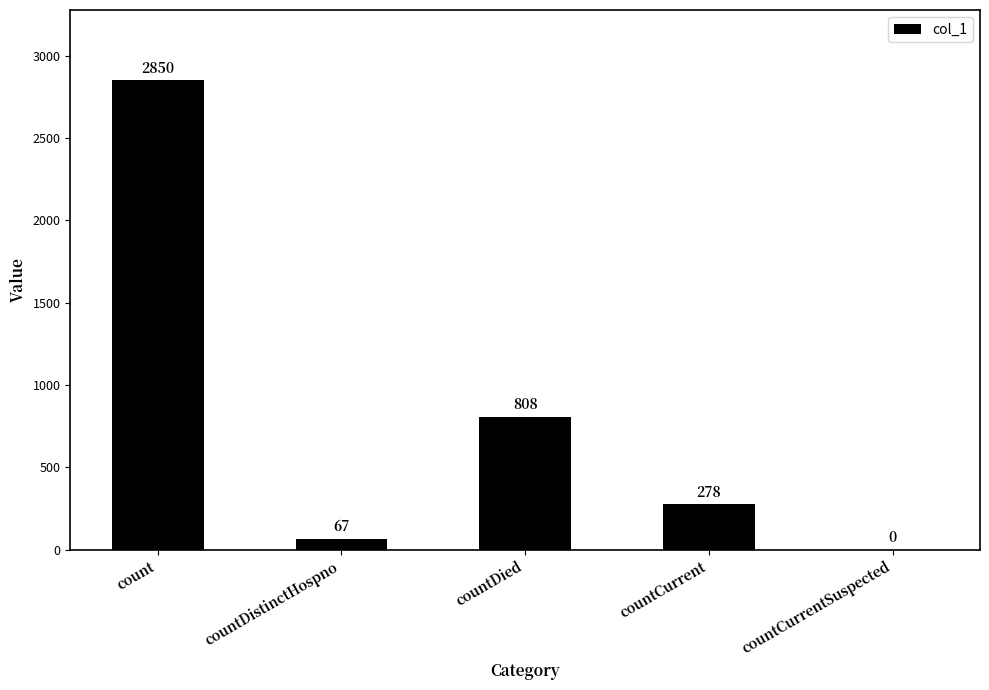

What is the sum of the values at countDistinctHospno and countCurrent?

345